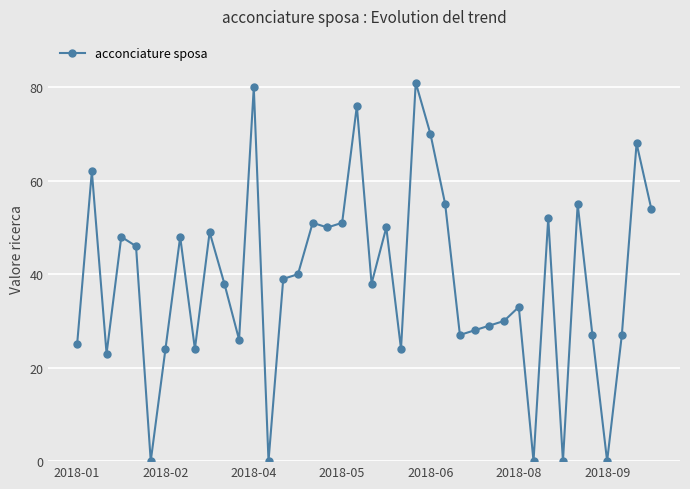

What is the difference between the maximum and minimum values?

81